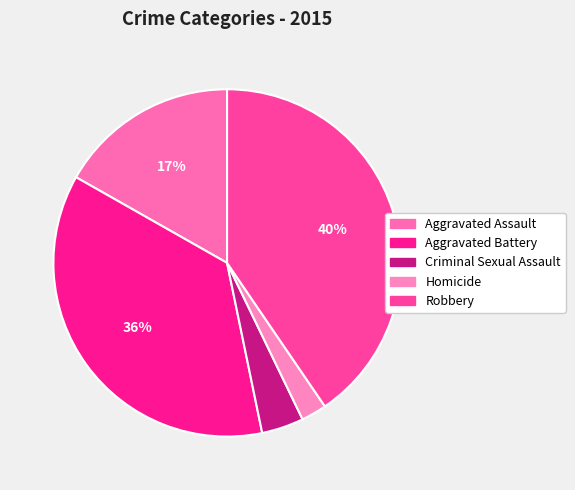

Rank the categories by value from highest to lowest.

Robbery, Aggravated Battery, Aggravated Assault, Criminal Sexual Assault, Homicide